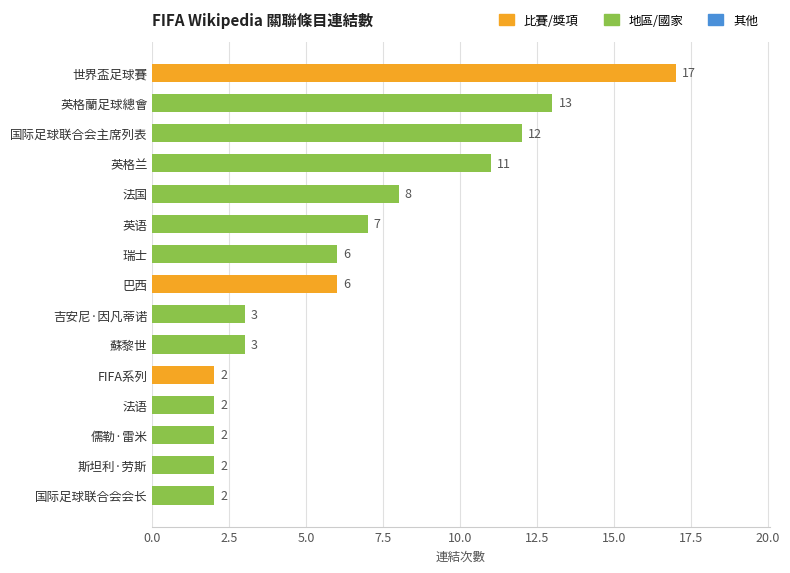

What is the sum of all values?

96